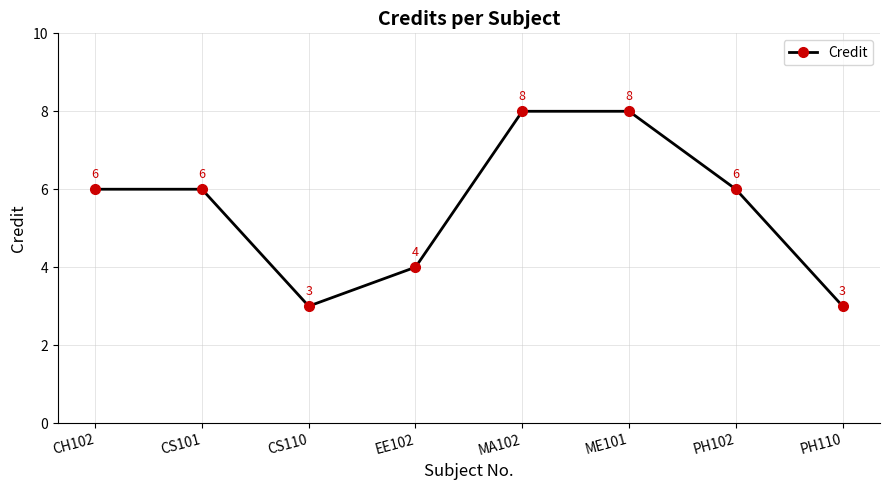

What is the maximum value shown in the chart?

8